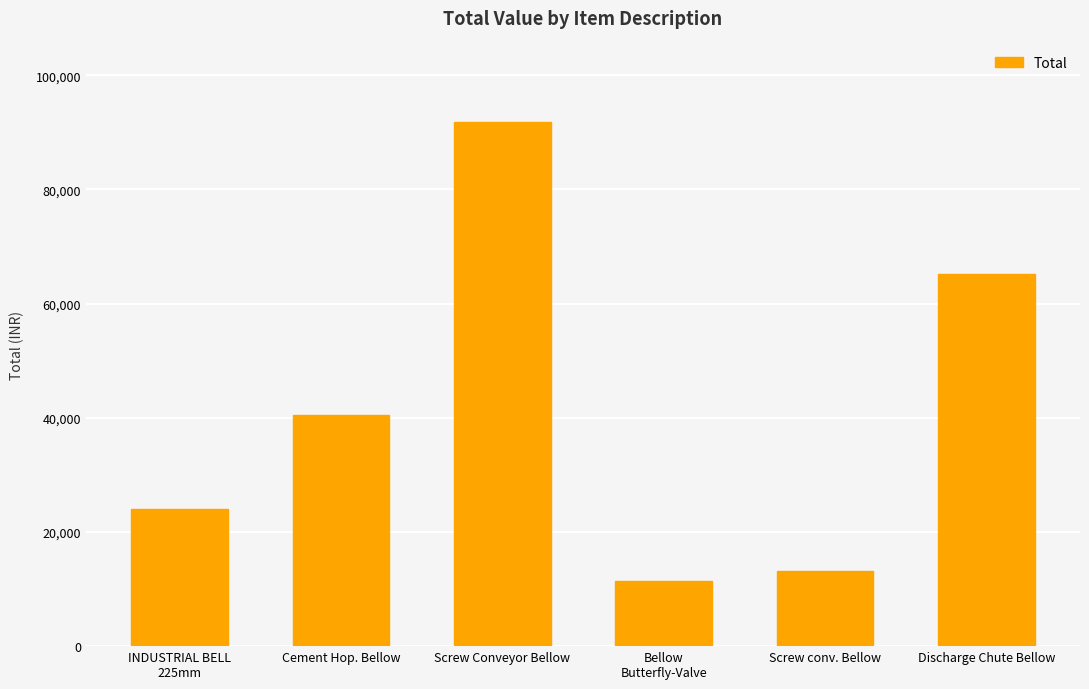

What is the sum of the values at Bellow
Butterfly-Valve and Discharge Chute Bellow?

76686